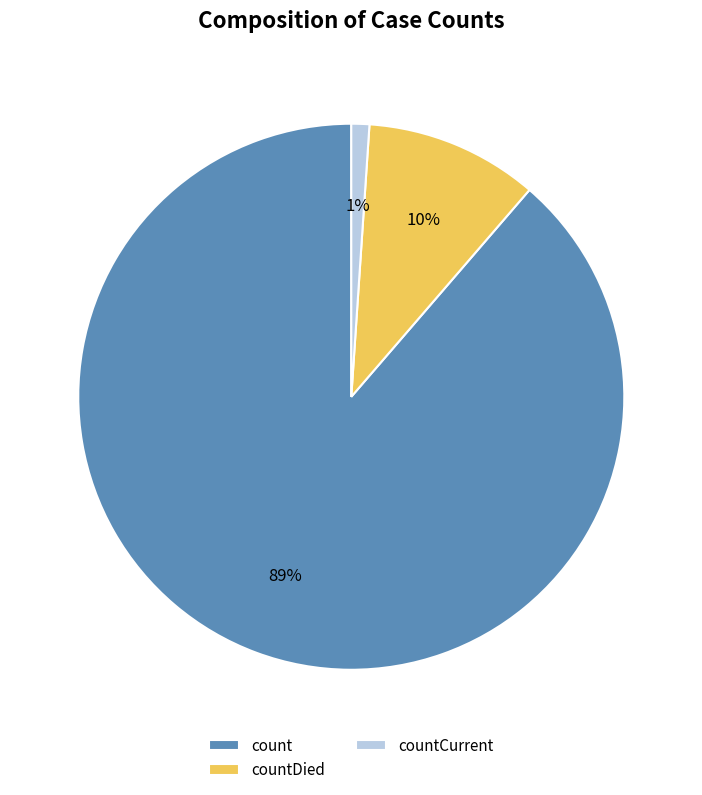

How many slices are in this pie chart?

3